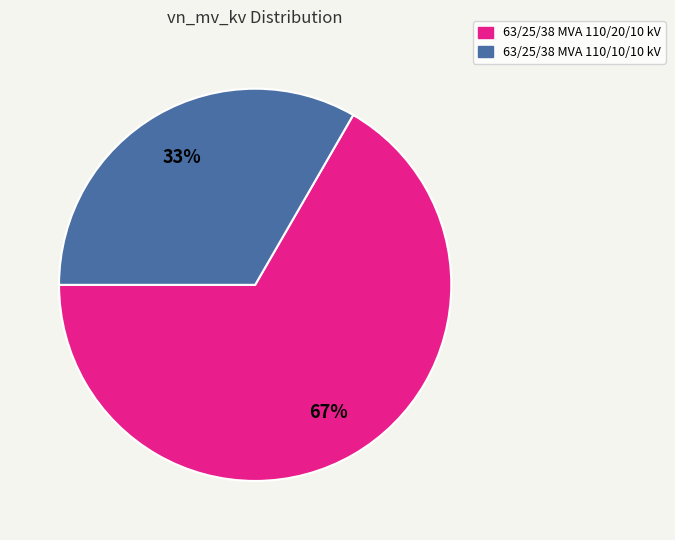

Which category has the smallest portion of the pie?

63/25/38 MVA 110/10/10 kV